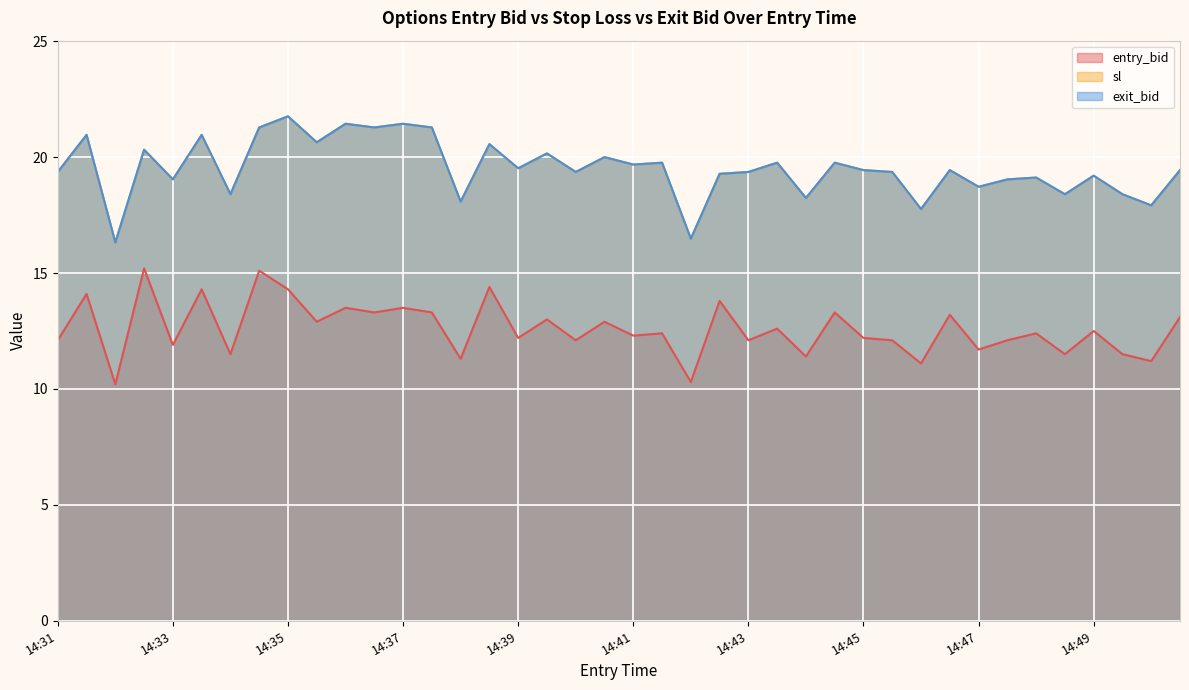

True or false: sl and exit_bid cross at least once.

False